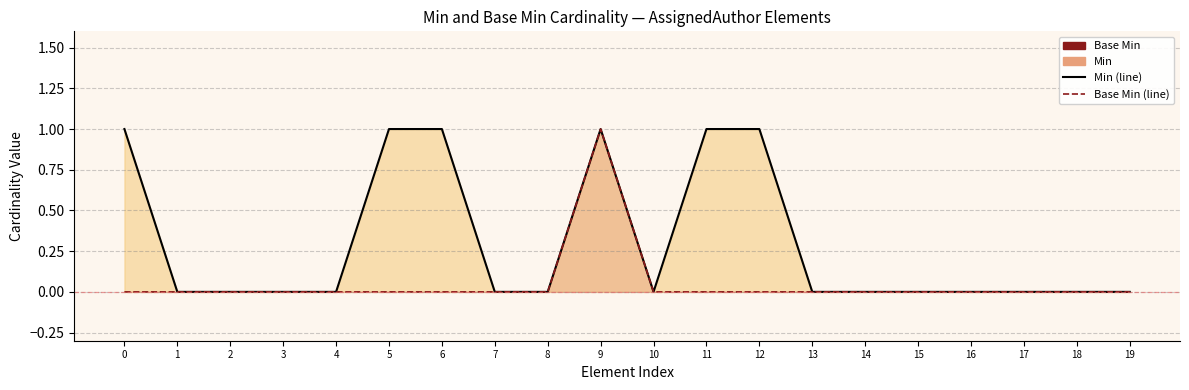

Reading right to left, transcribe all the data shown in this chart.

Min (line): 0	0	0	0	0	0	0	1	1	0	1	0	0	1	1	0	0	0	0	1
Base Min (line): 0	0	0	0	0	0	0	0	0	0	1	0	0	0	0	0	0	0	0	0